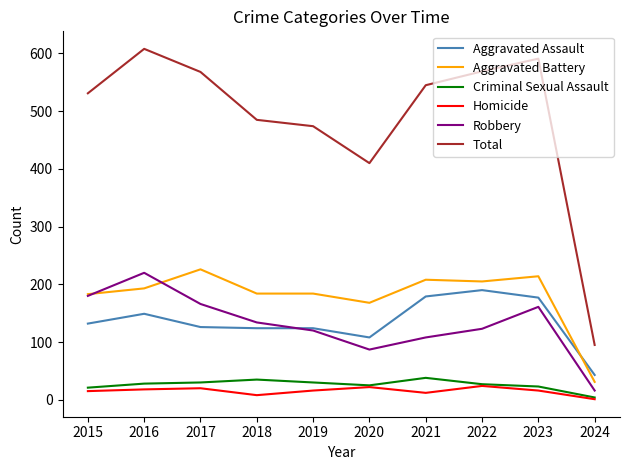

Does the chart have visible grid lines?

No